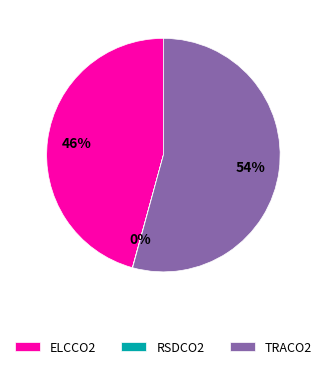

Is the sum of ELCCO2 and TRACO2 greater than half?

Yes